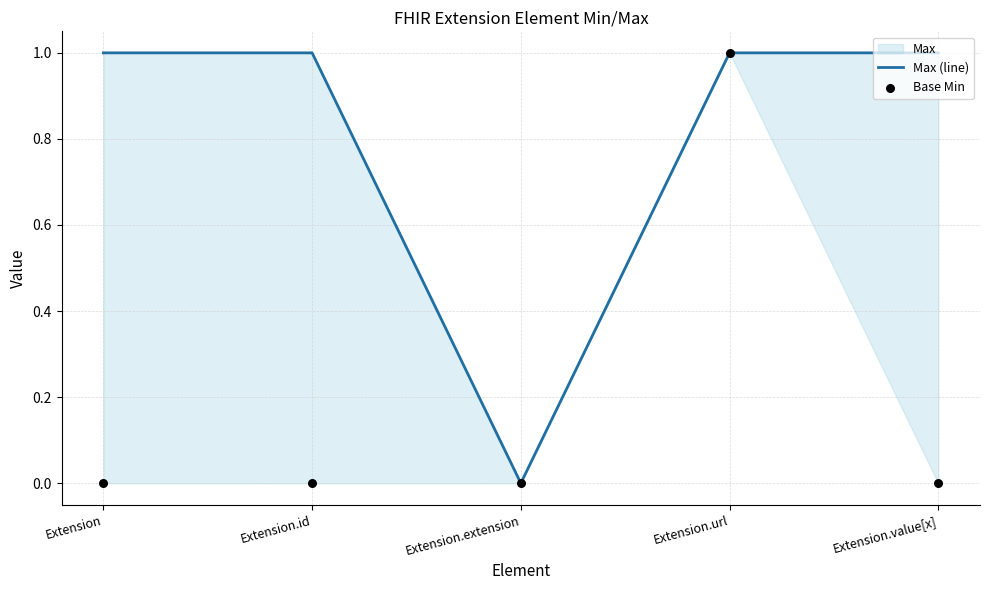

Which series has the widest spread of Y values?

Max (line)